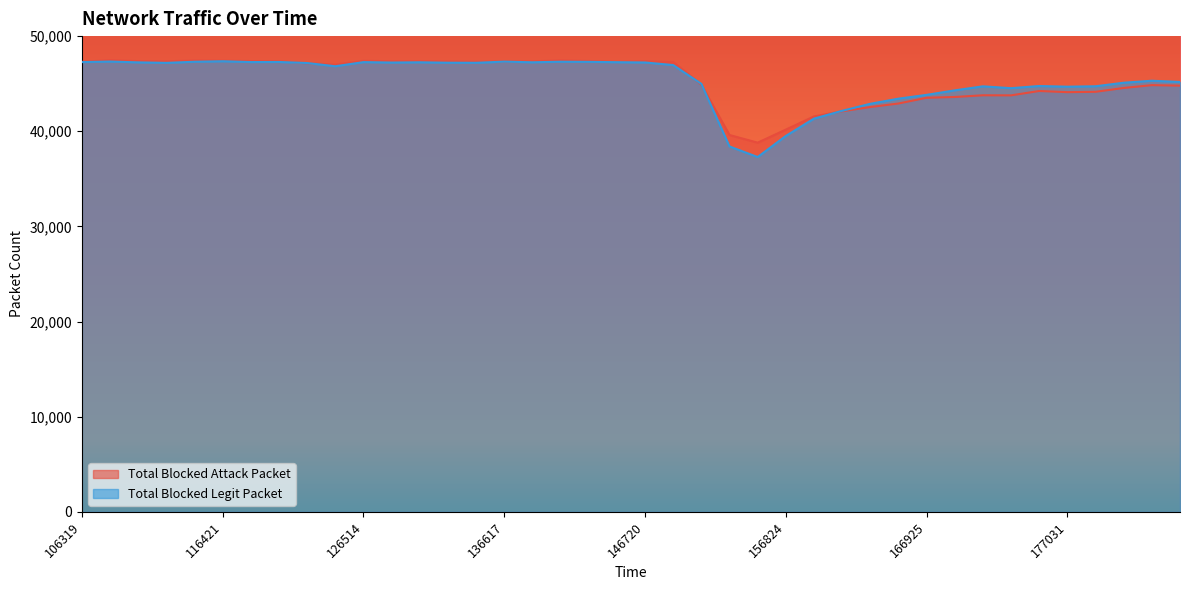

Rank the series by their average value, from highest to lowest.

Total Blocked Legit Packet, Total Blocked Attack Packet